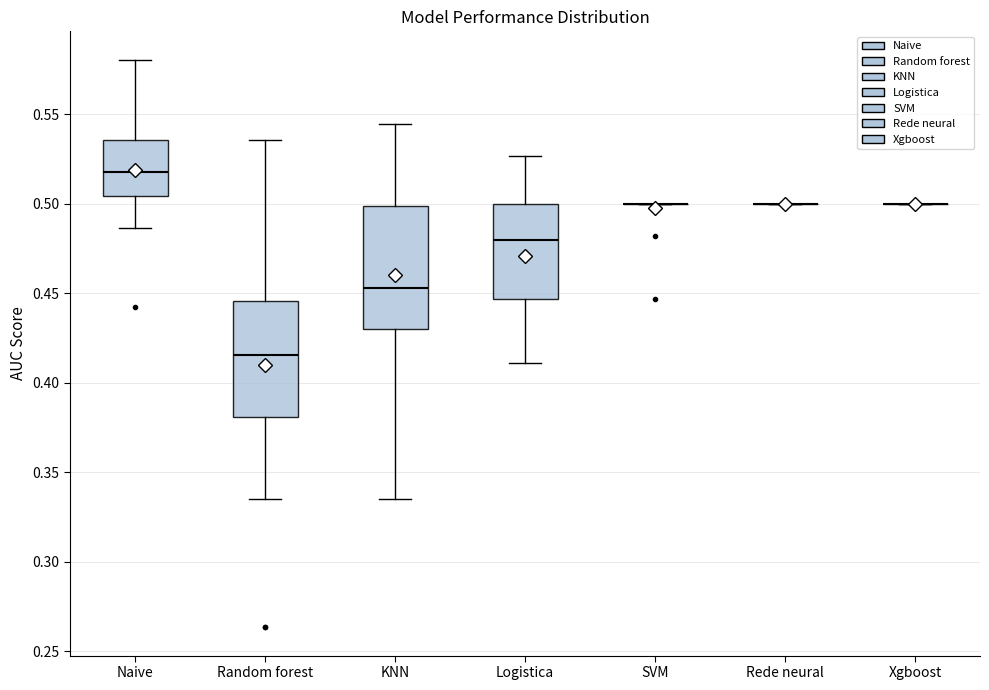

Reading left to right, read every box against the y-axis: the position of its median line, the range the box covers, and the ends of its whiskers. The values are not printed on the chart, so give them approximately, as read against the axis.

Naive: median 0.520, box 0.505 to 0.535, whiskers 0.485 to 0.580
Random forest: median 0.415, box 0.380 to 0.445, whiskers 0.335 to 0.535
KNN: median 0.455, box 0.430 to 0.500, whiskers 0.335 to 0.545
Logistica: median 0.480, box 0.445 to 0.500, whiskers 0.410 to 0.525
SVM: box collapsed to a line at 0.500, whiskers 0.500 to 0.500
Rede neural: box collapsed to a line at 0.500, whiskers 0.500 to 0.500
Xgboost: box collapsed to a line at 0.500, whiskers 0.500 to 0.500